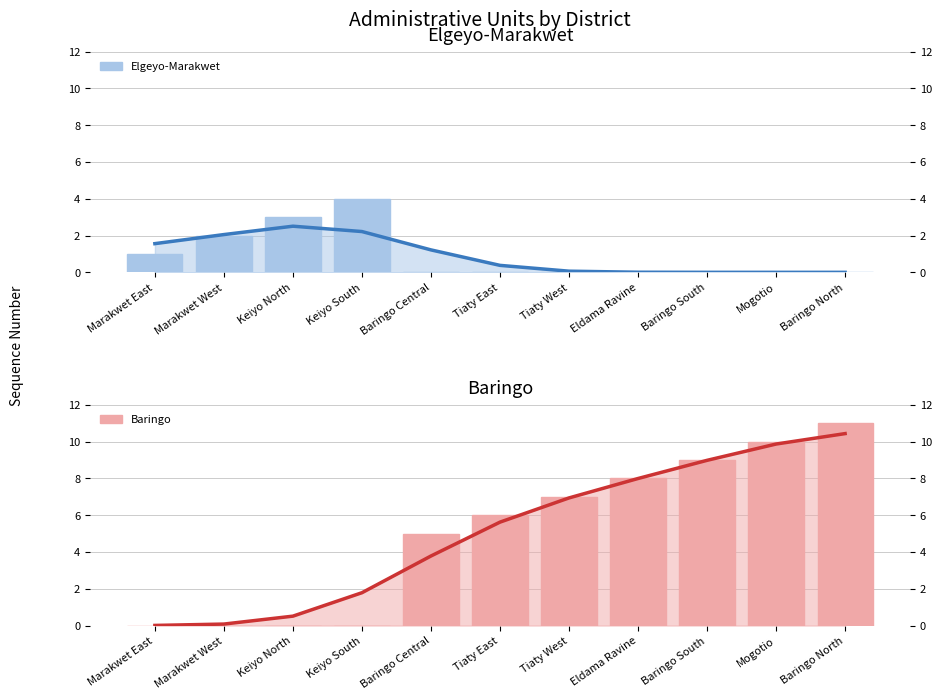

At which label is Baringo closest to 5?

Baringo Central